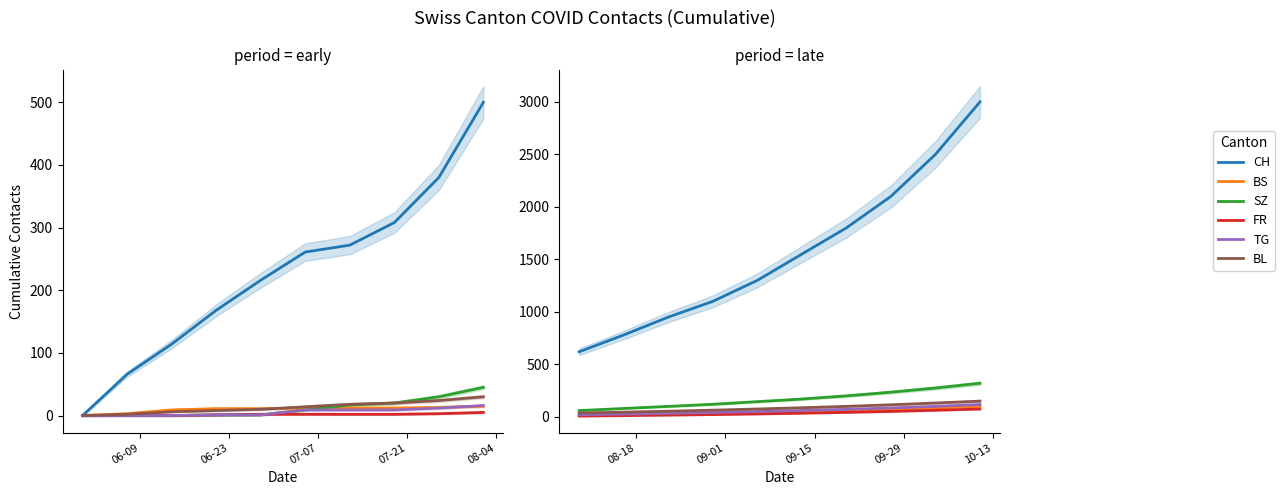

What is the label of the 5th point from the left?

08-04